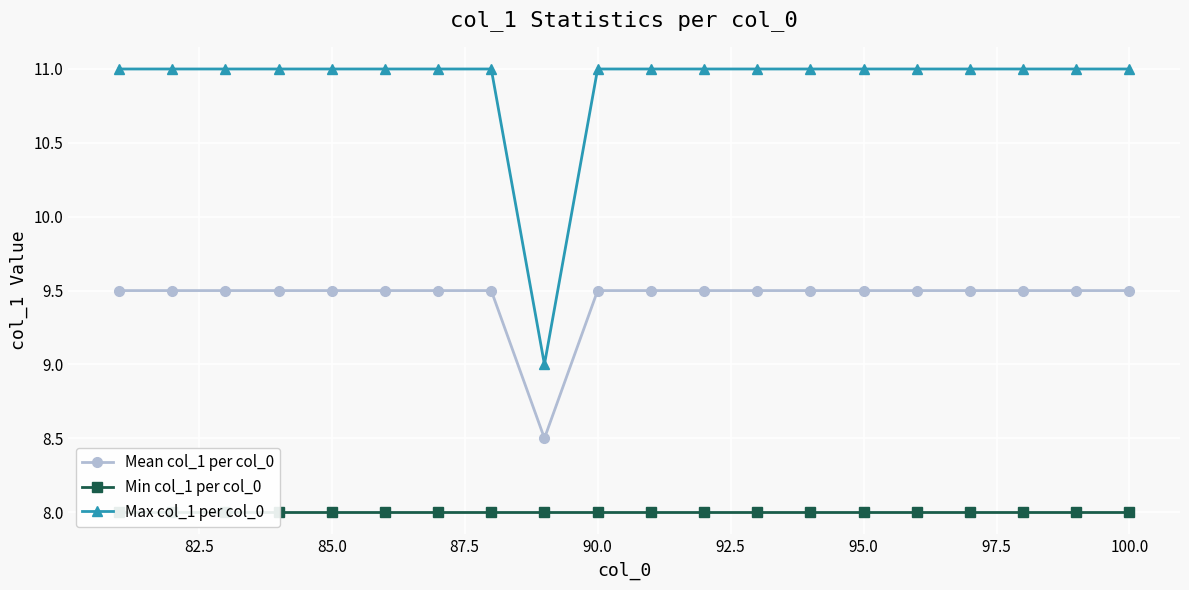

True or false: Mean col_1 per col_0 and Max col_1 per col_0 cross at least once.

False